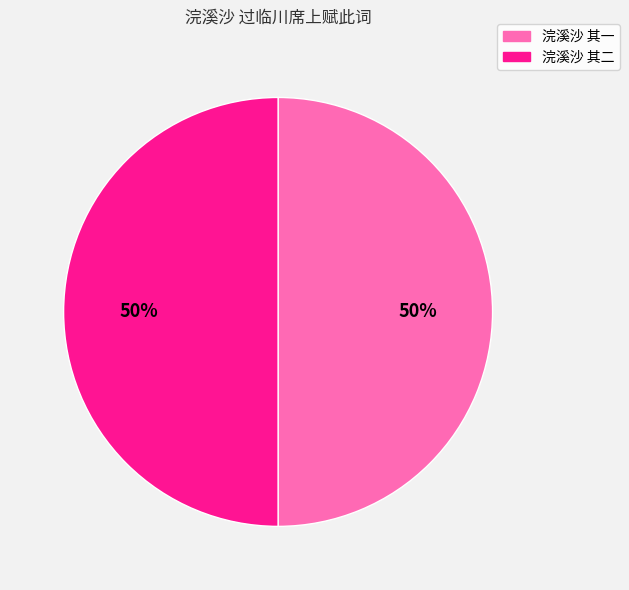

To the nearest percent, what is the average slice percentage?

50%